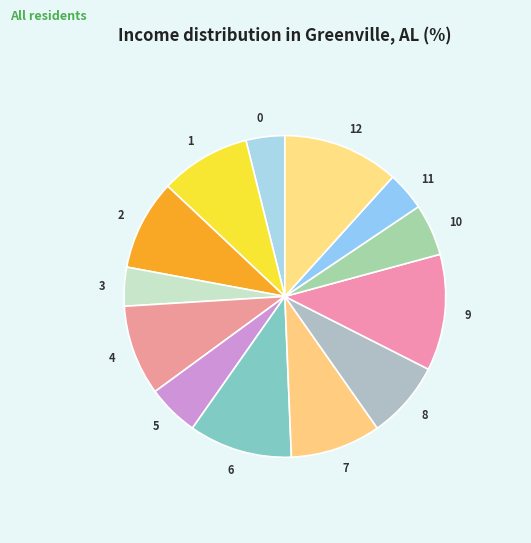

Is 12 the majority of the pie?

No